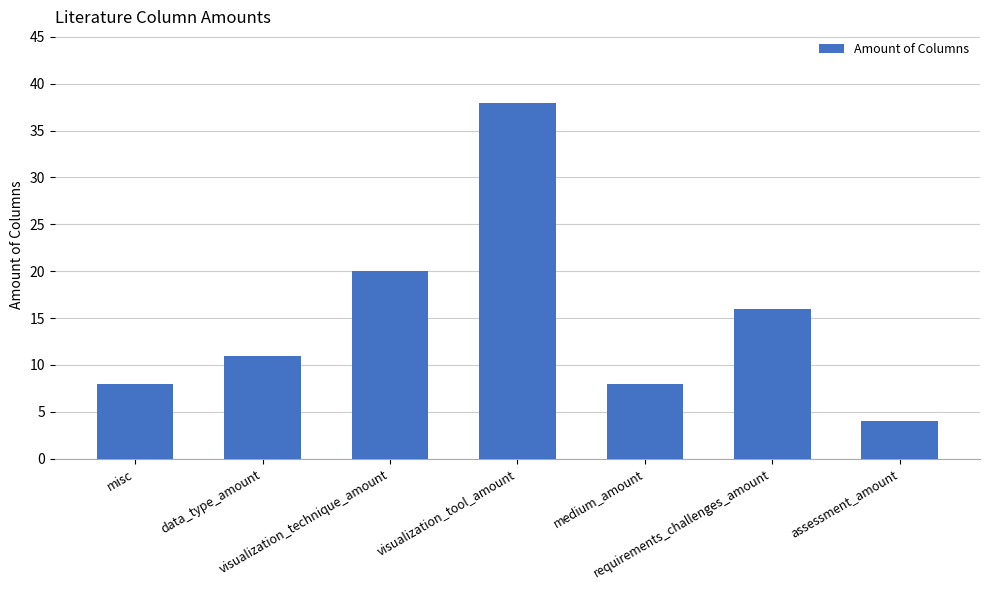

What is the difference between the maximum and minimum values?

34